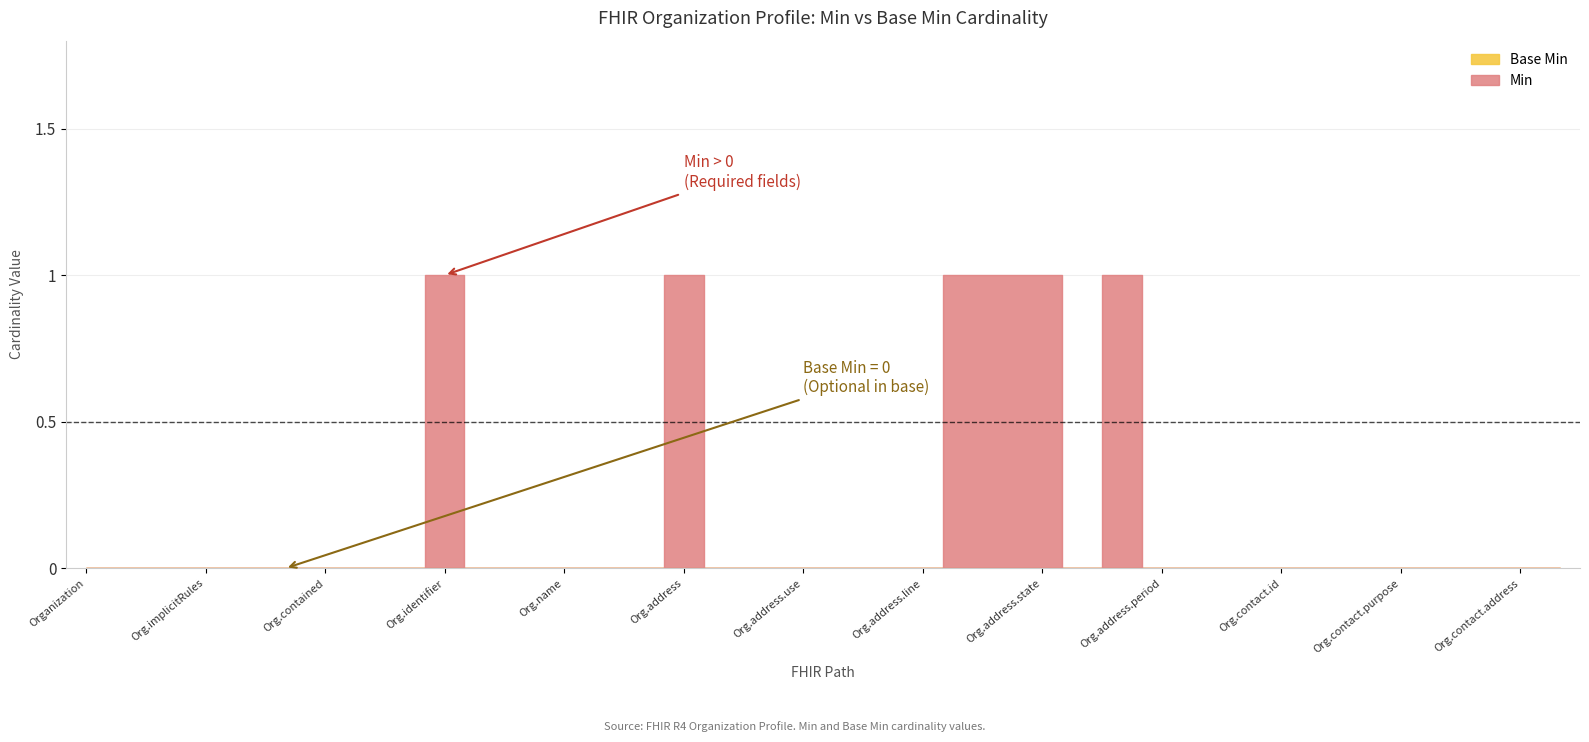

How many values in the Min series exceed 0?

6